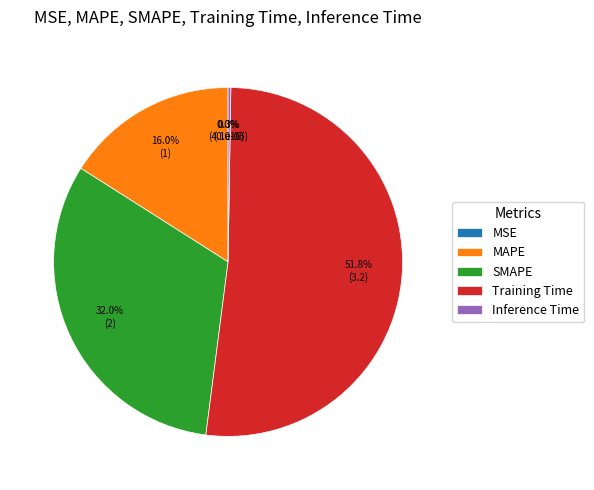

What is the largest slice in the pie chart?

Training Time